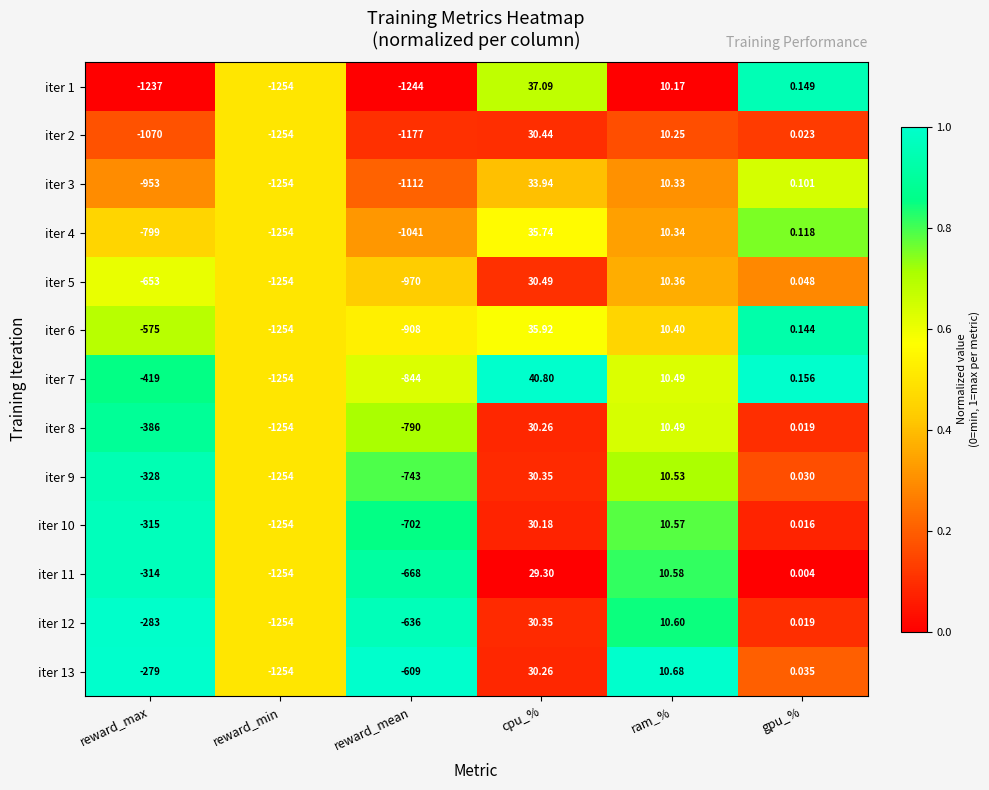

At which category is the sum across all series the highest?

cpu_%